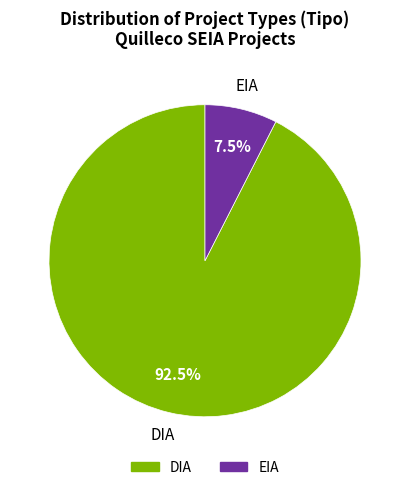

Which category has the smallest portion of the pie?

EIA